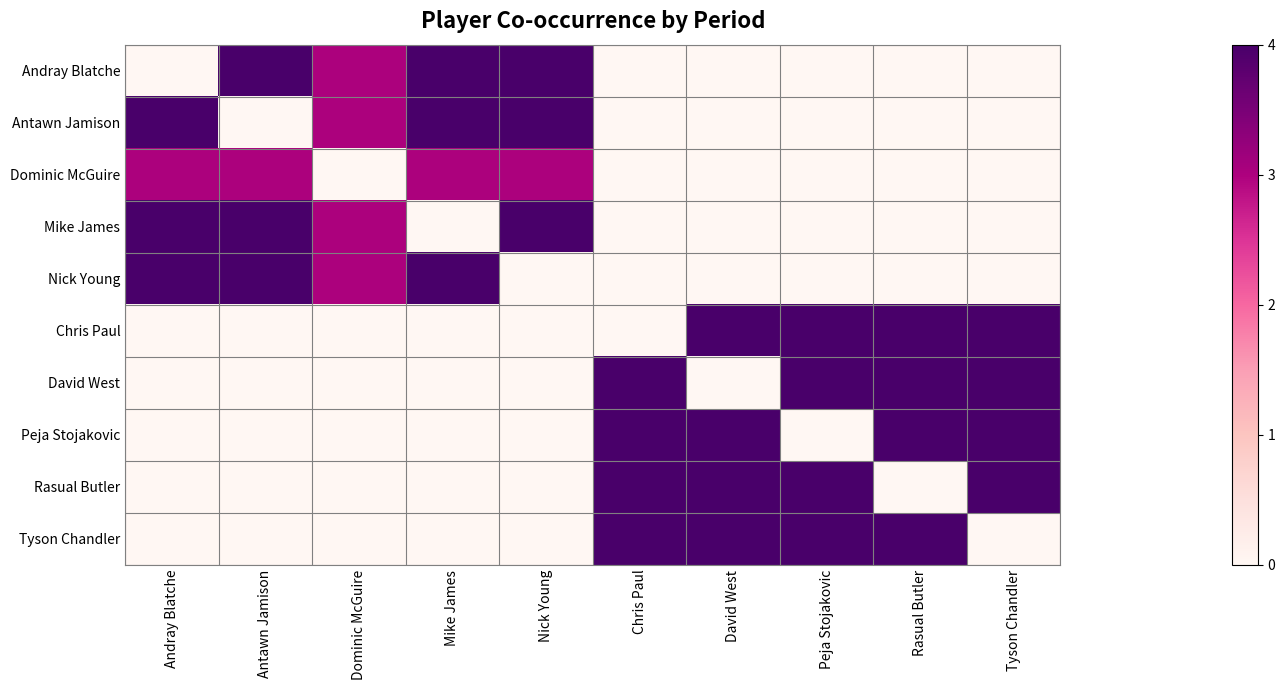

How many data points does each series have?

10